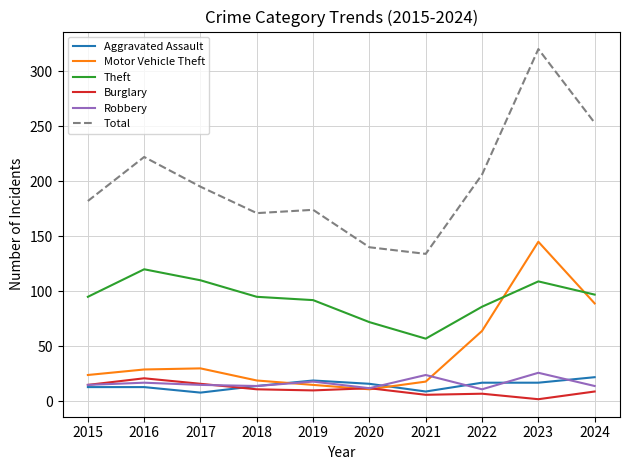

Is the value of Burglary at 2024 greater than the value of Motor Vehicle Theft at 2016?

No